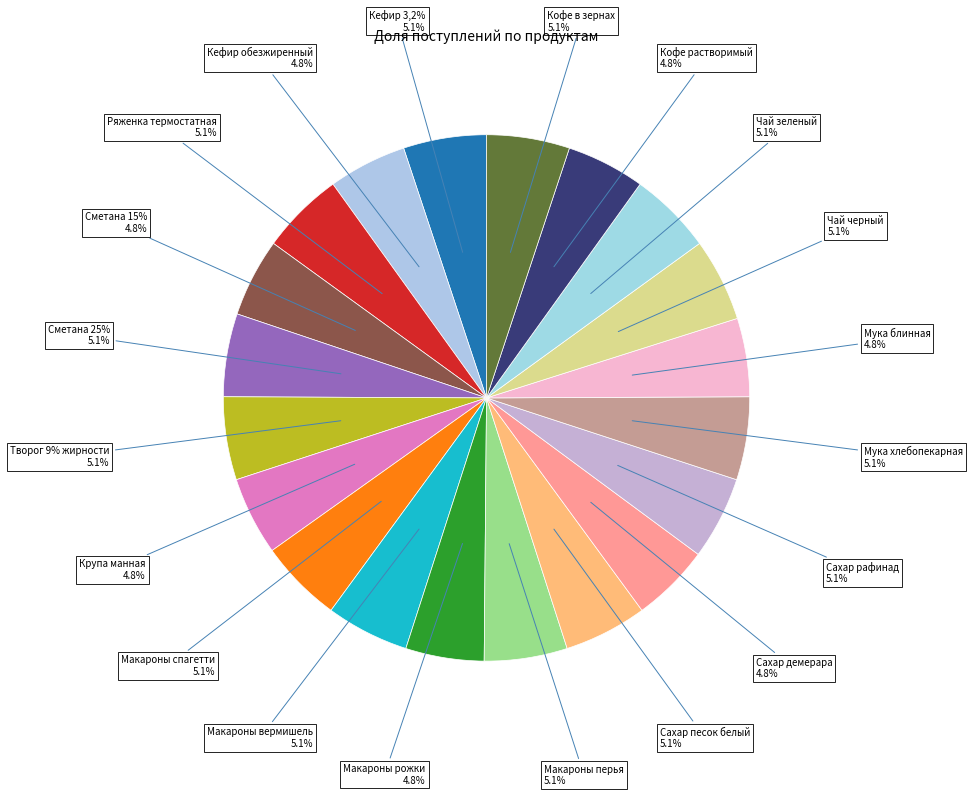

Does Макароны вермишель represent more than half of the total?

No